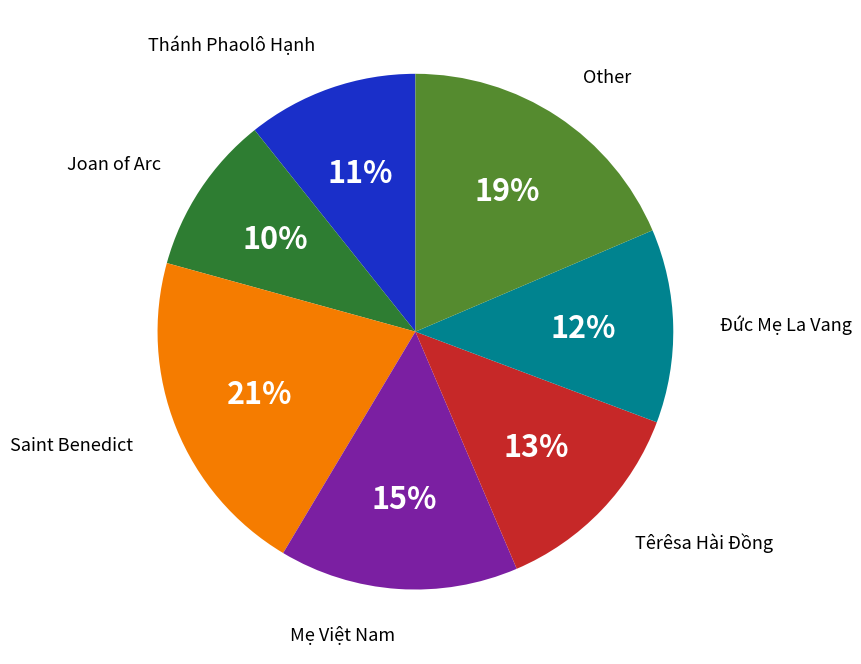

To the nearest percent, what is the difference between the largest and smallest slice percentages?

11%